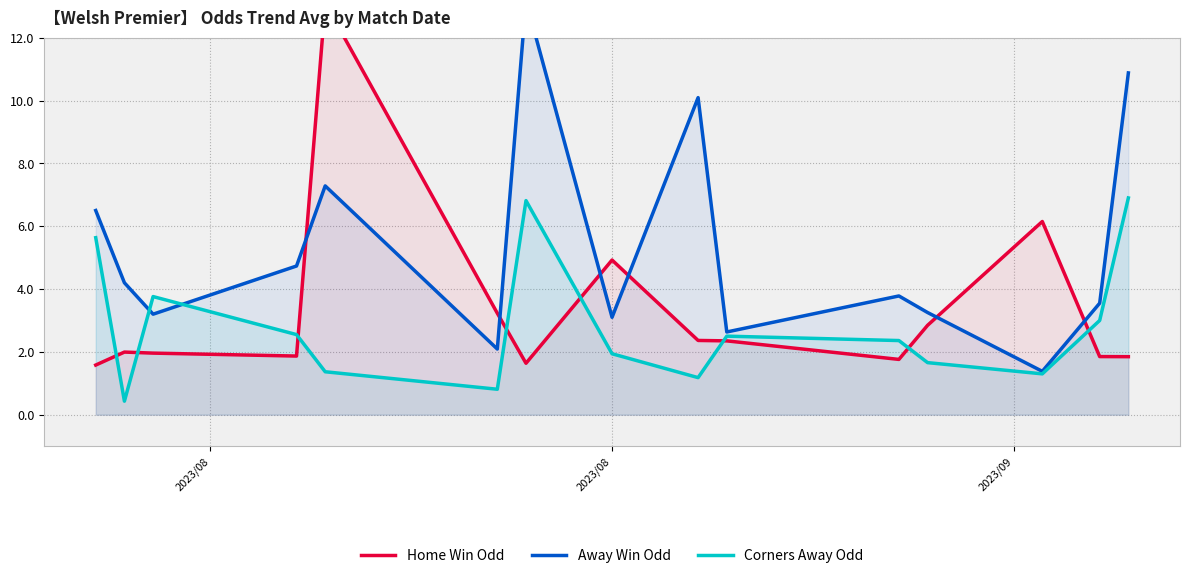

What is the lowest value of the Corners Away Odd series?

0.4